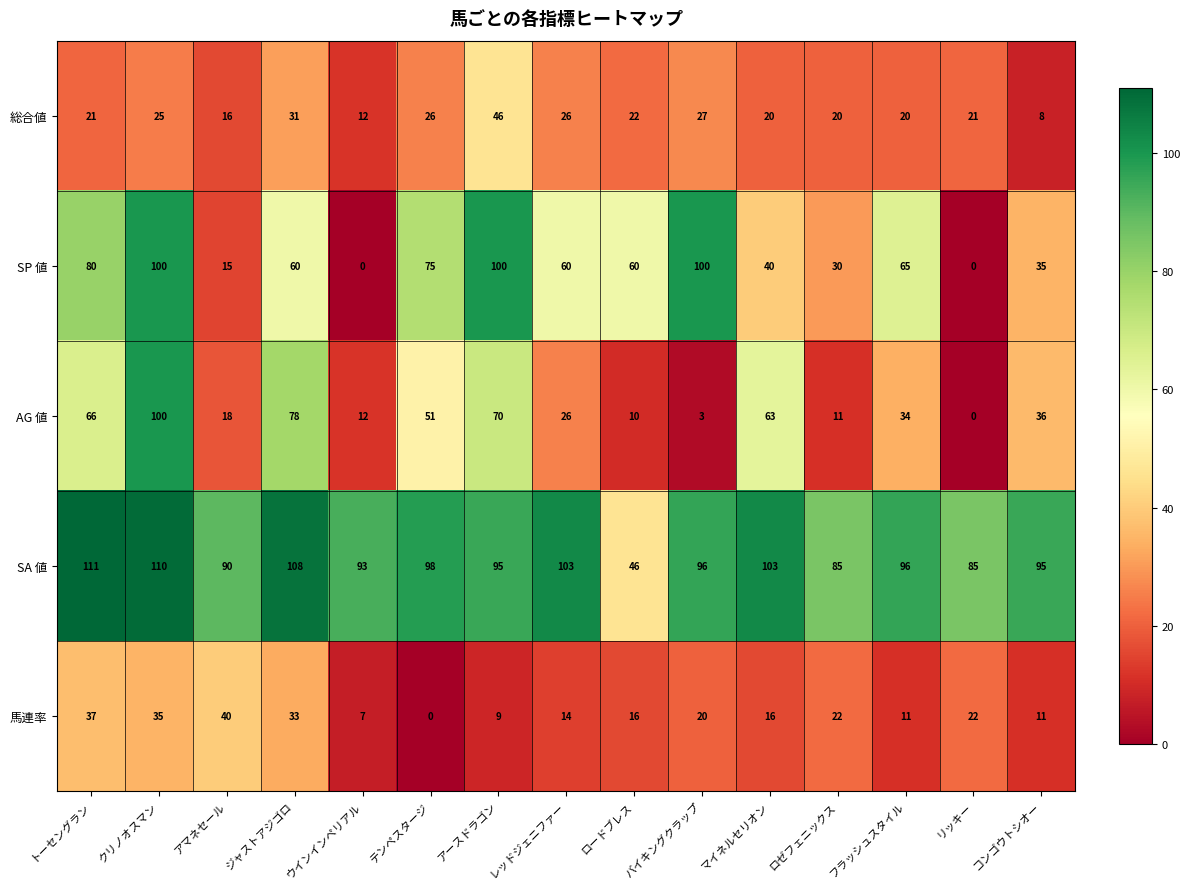

At which label does SA 値 reach its peak?

トーセングラン